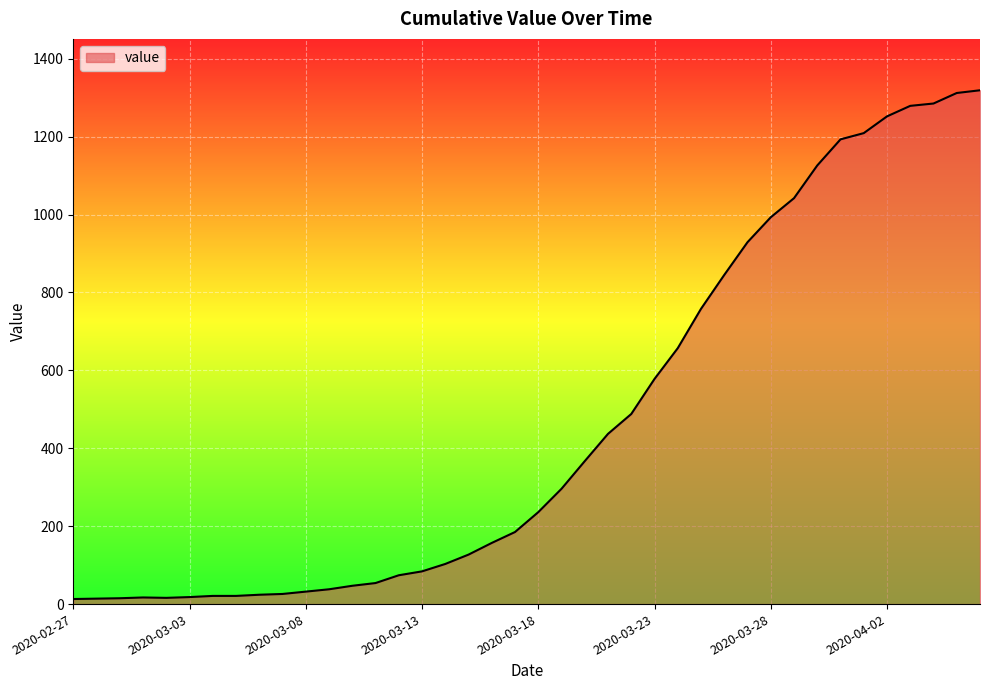

What is the maximum value shown in the chart?

1319